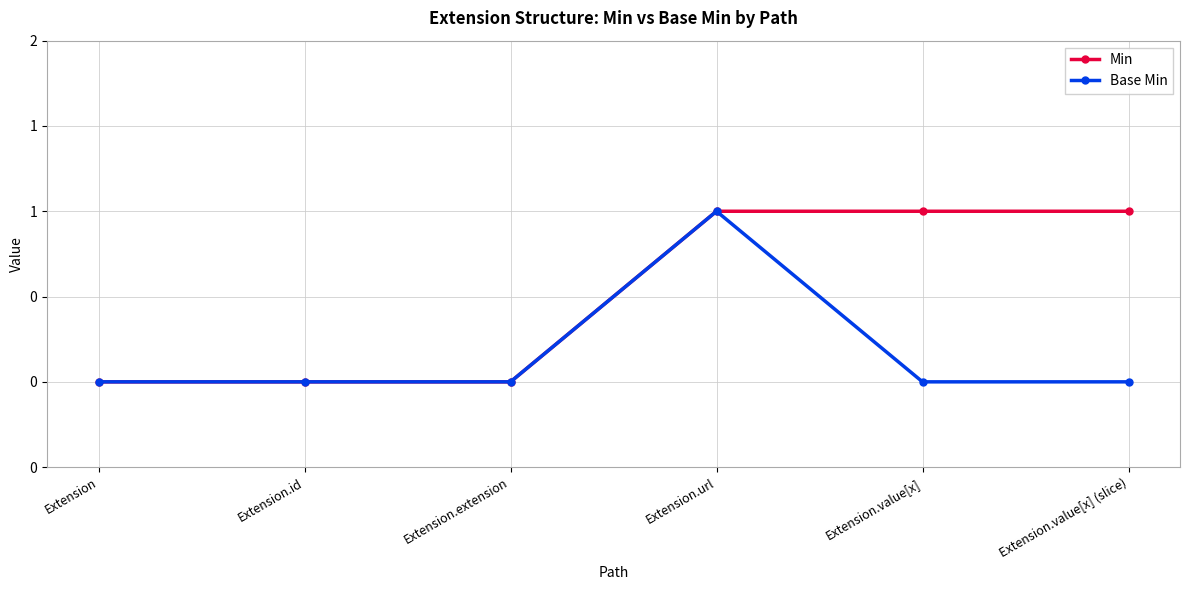

True or false: Base Min and Min cross at least once.

False